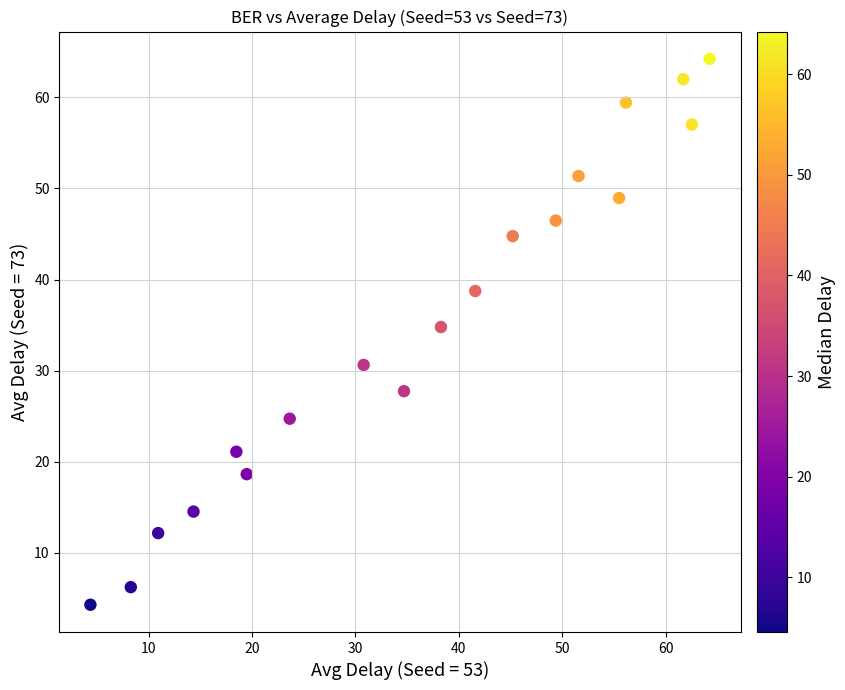

What Y value in the scatter plot is closest to 34?

34.8